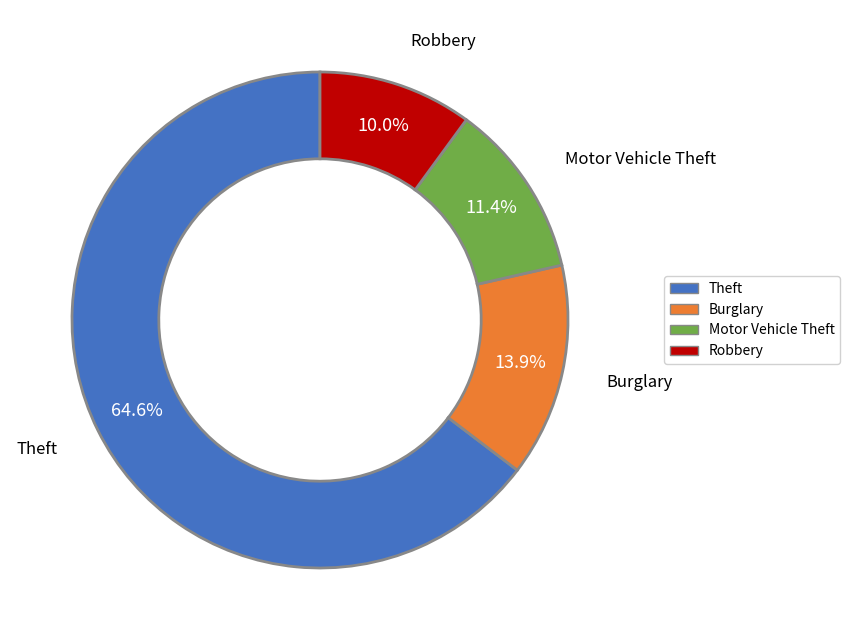

Count the number of slices in the pie.

4